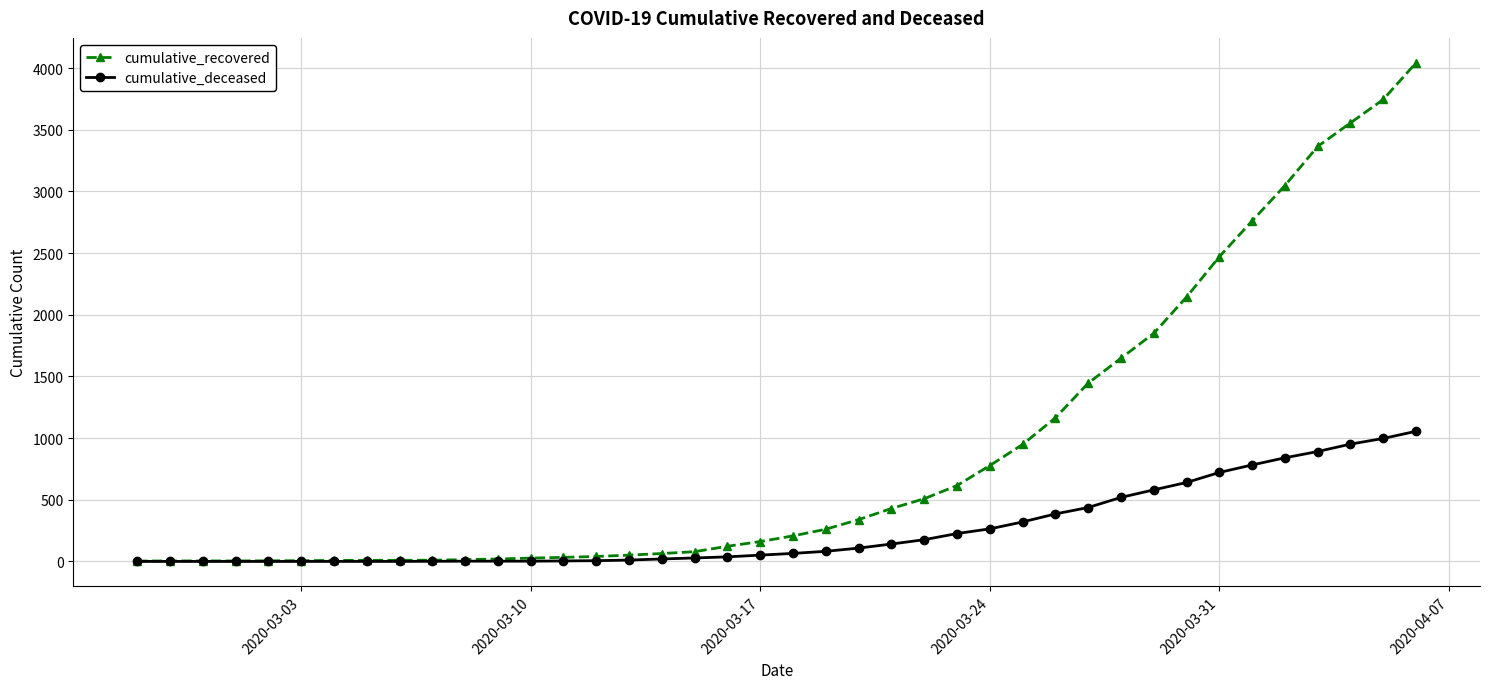

How many lines are shown in the chart?

2